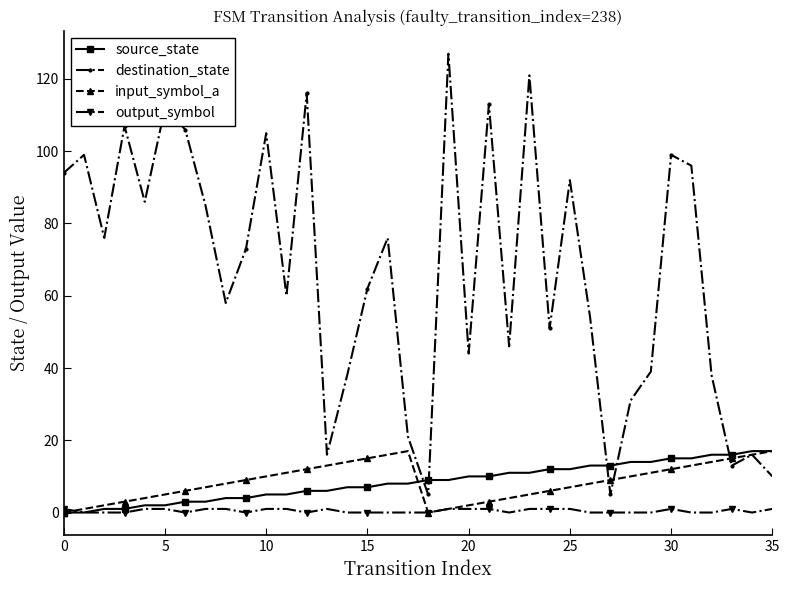

Which series has the largest total across all categories?

destination_state